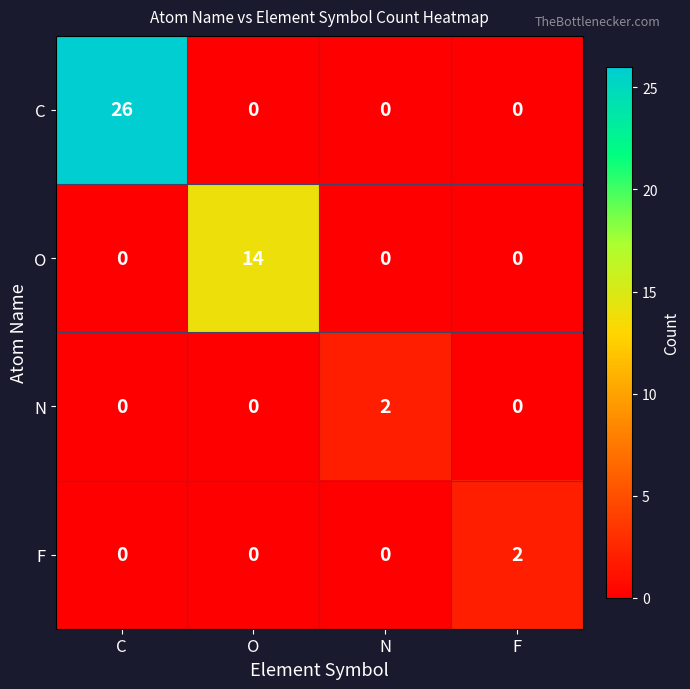

Is it true that O equals -6 at F?

False